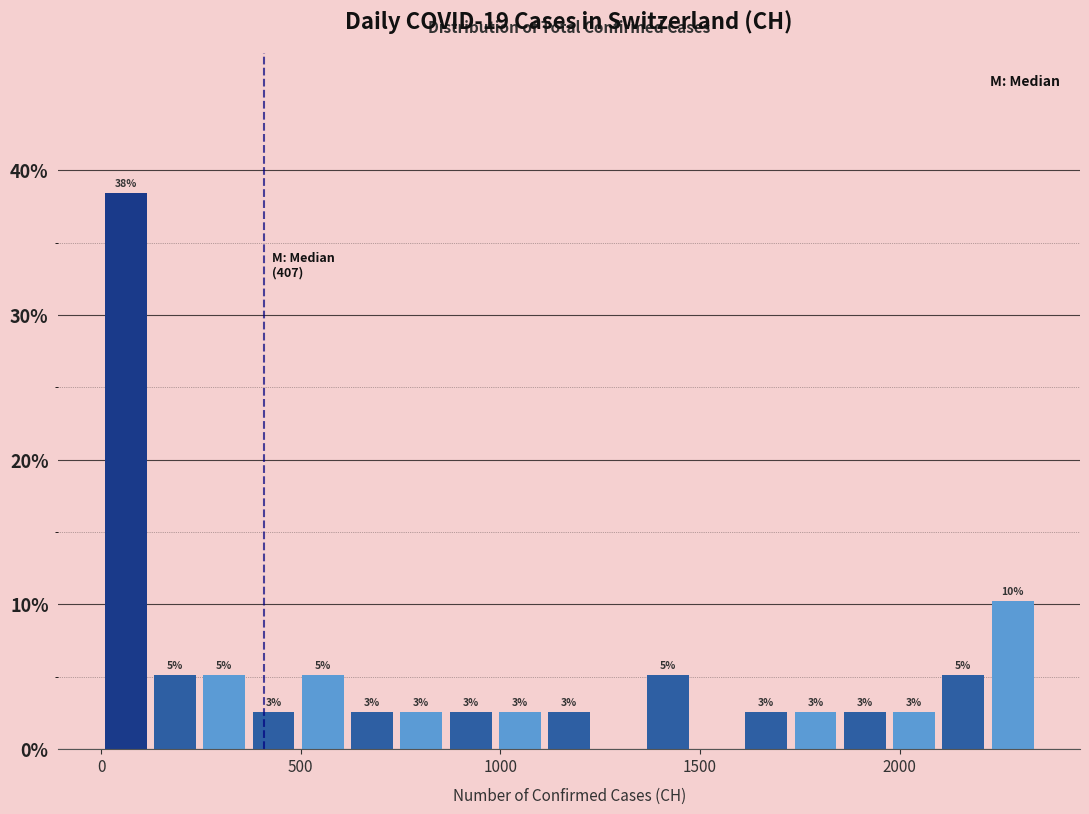

Read against the x-axis, roughly where is the centre of the tallest bar?

50